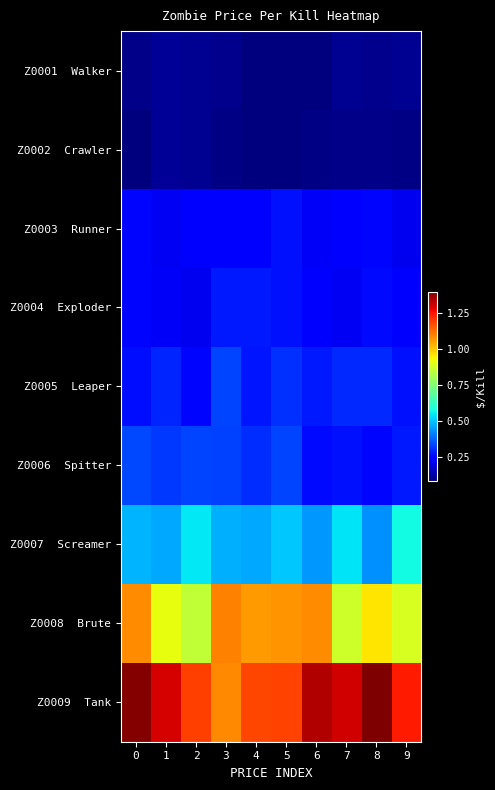

Rank the series by their maximum value, from lowest to highest.

Z0001 Walker, Z0002 Crawler, Z0003 Runner, Z0004 Exploder, Z0005 Leaper, Z0006 Spitter, Z0007 Screamer, Z0008 Brute, Z0009 Tank